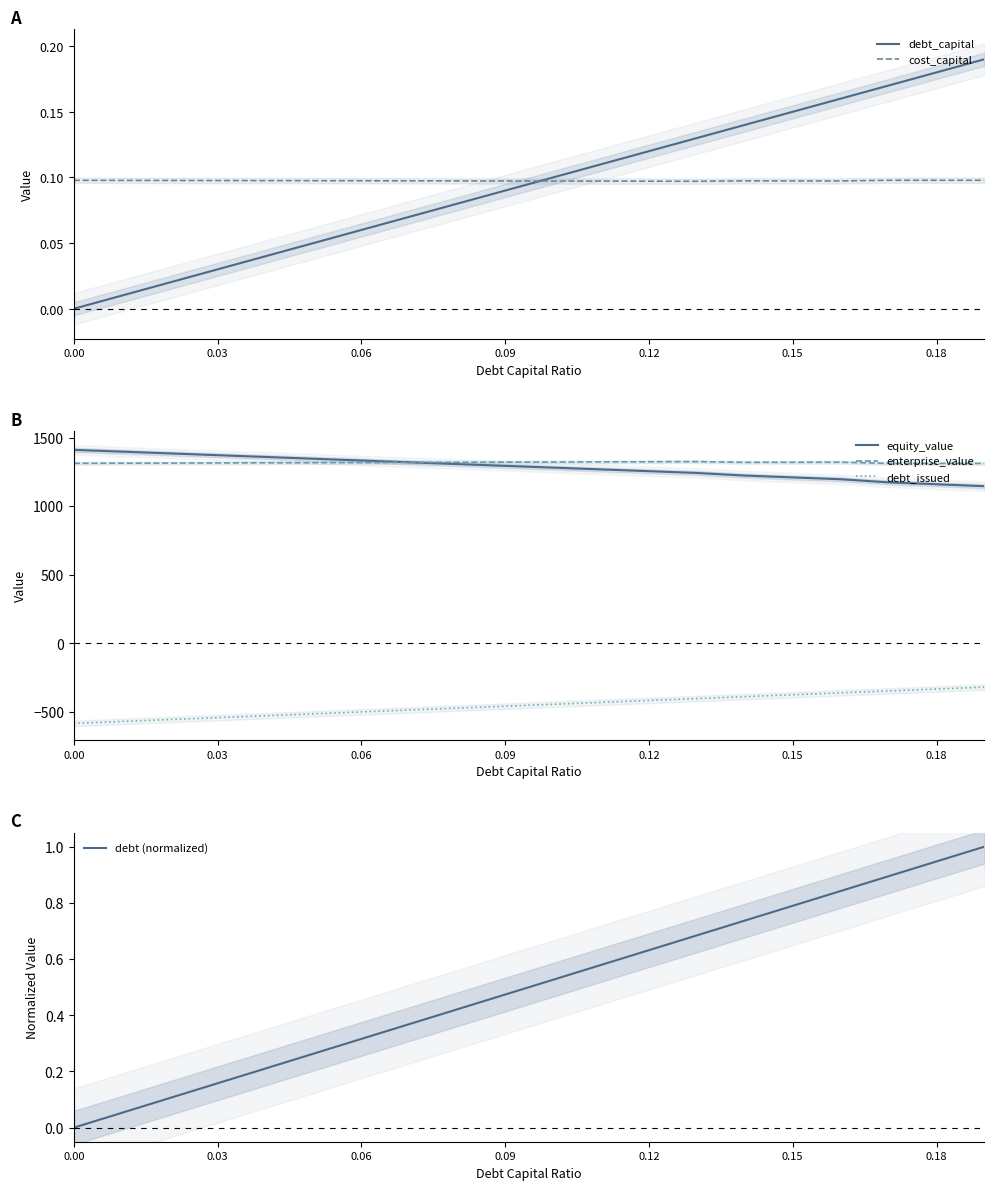

True or false: cost_capital has more than 1 interior local peaks.

False